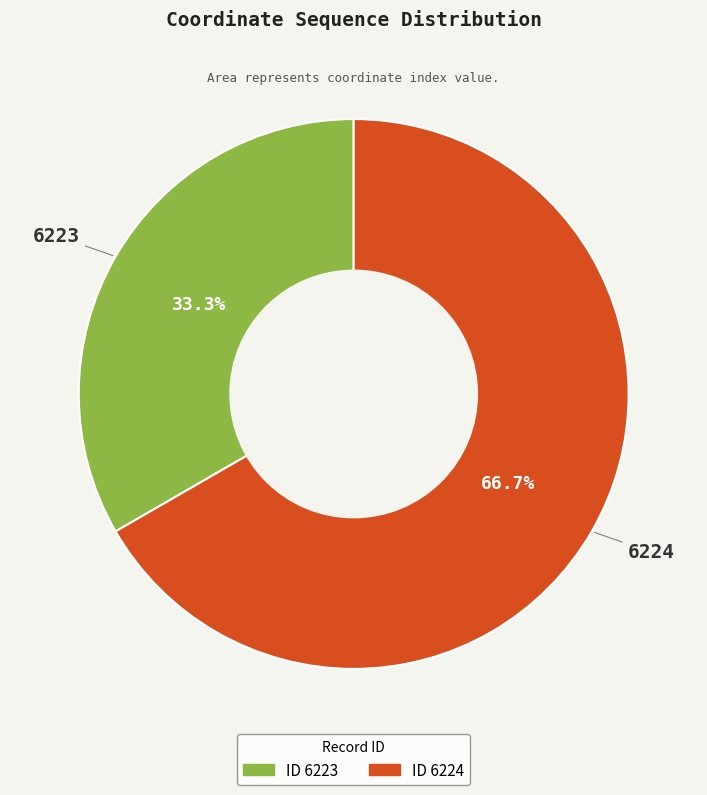

Does any single category account for the majority?

Yes